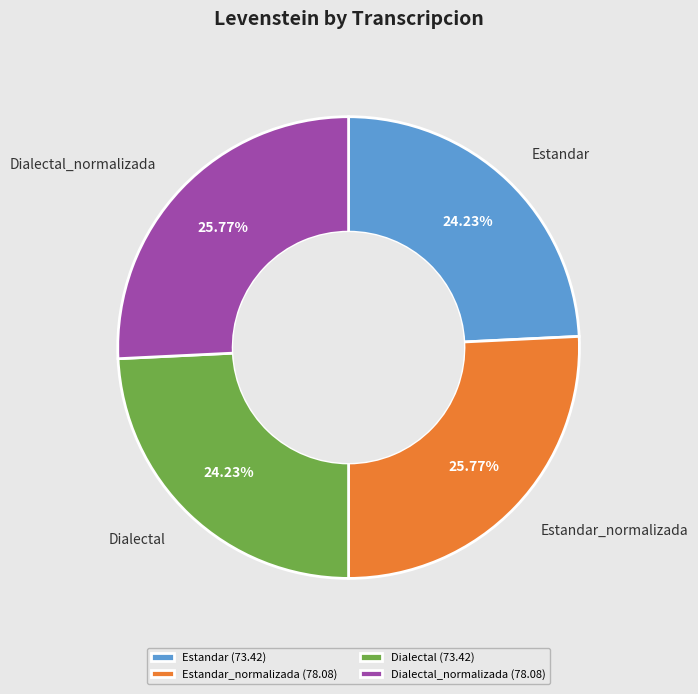

What is the ratio of the value at Dialectal_normalizada (78.08) to the value at Estandar_normalizada (78.08)?

1.0